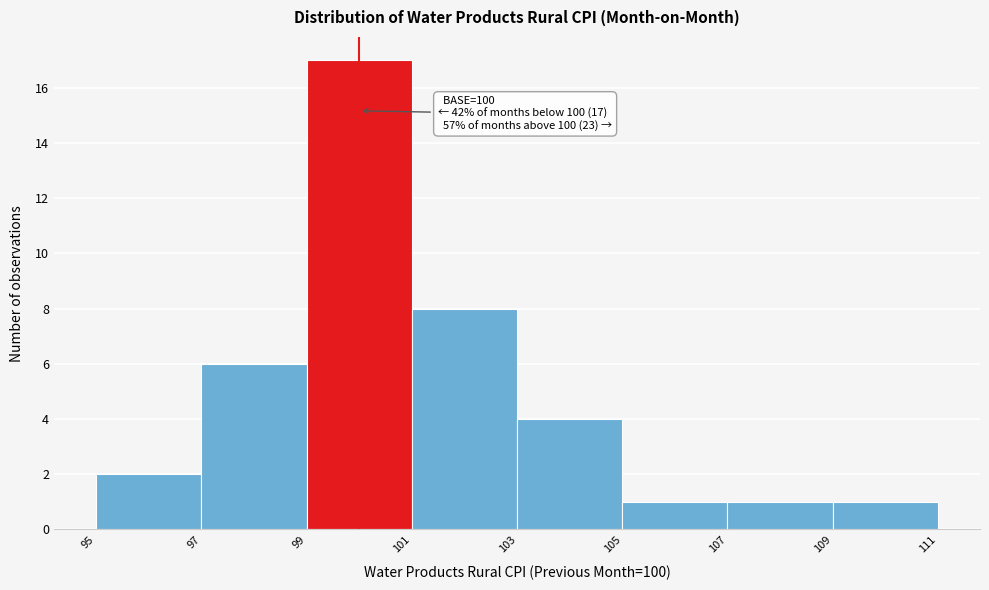

Over which range of the x-axis is the bar tallest?

99 to 101